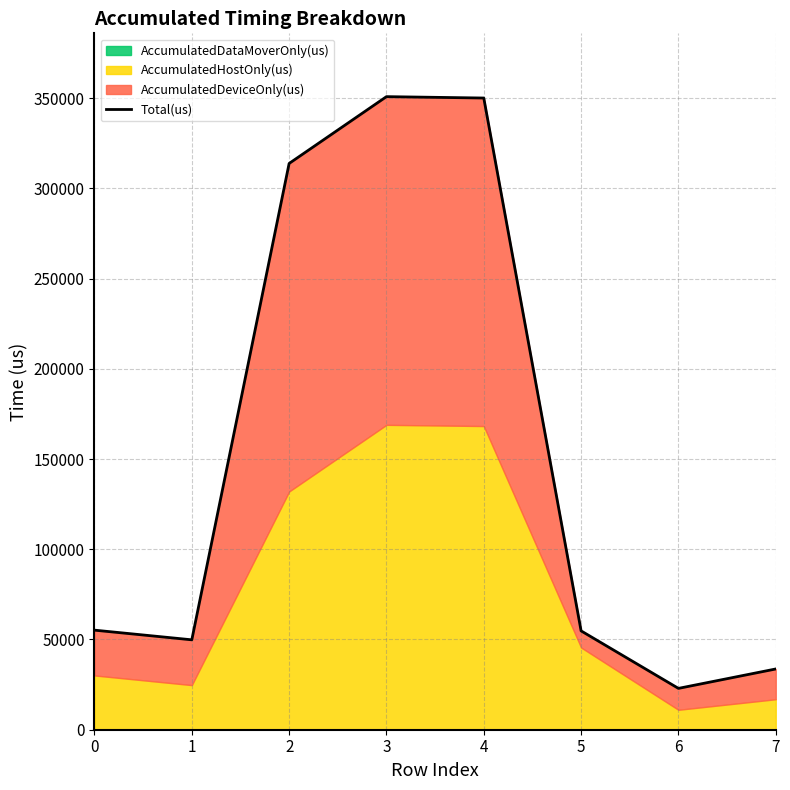

List the labels in order of value, largest first.

3, 4, 2, 0, 5, 1, 7, 6